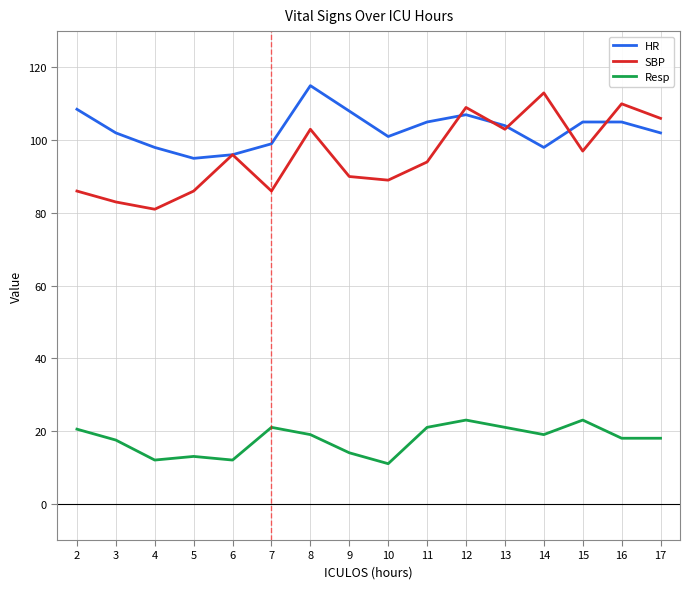

What is the average value of the HR series?

103.0